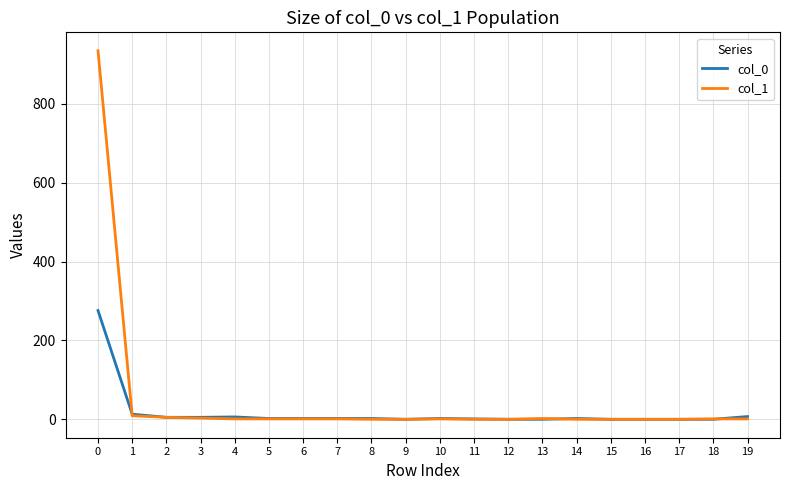

After their last crossing, which series has the higher values: col_1 or col_0?

col_0